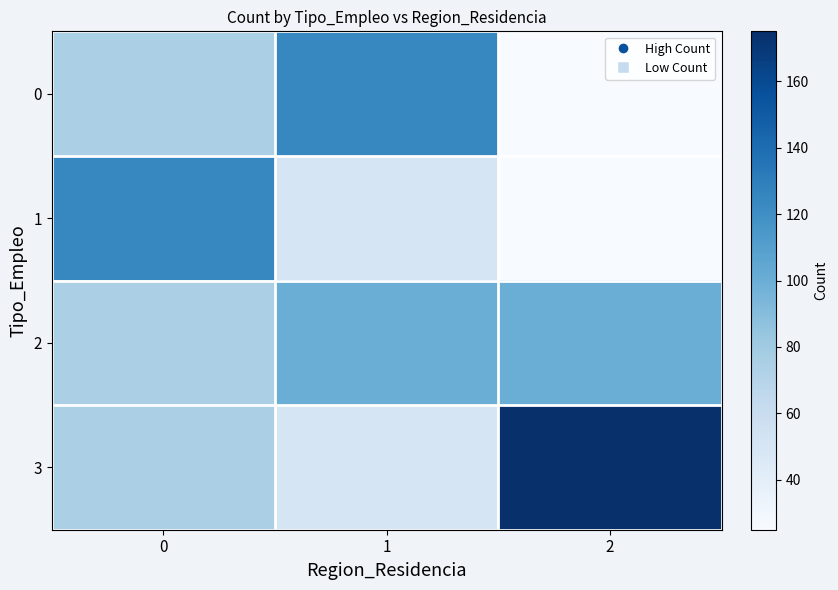

What is the difference between the highest and lowest values at 1?

75